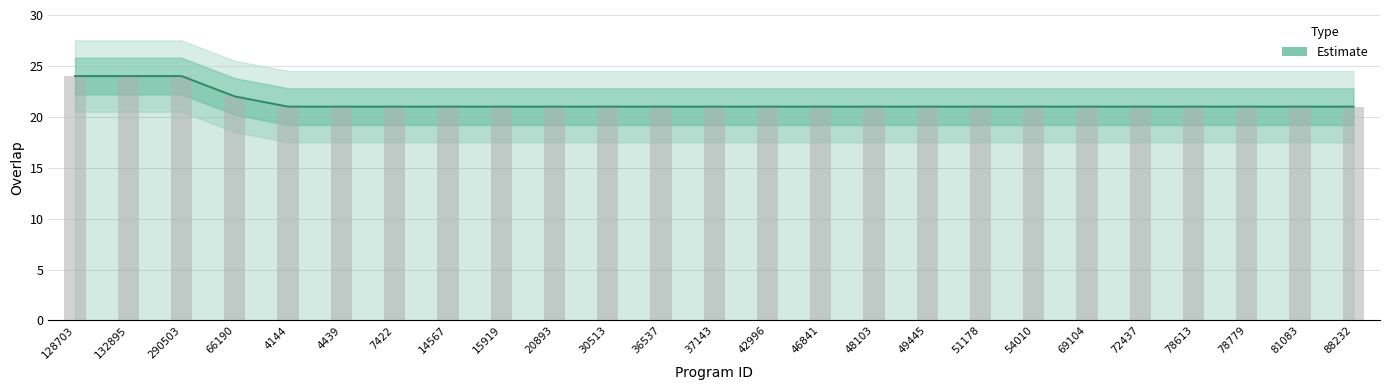

Does the chart contain stacked bars?

No